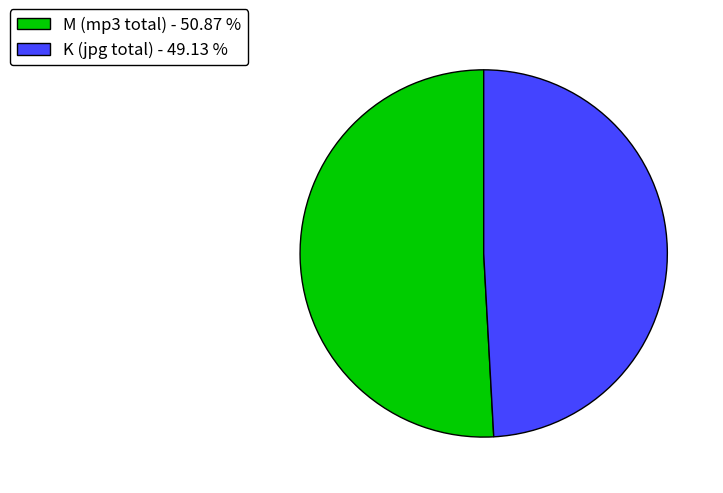

Combined, do M (mp3 total) - 50.87 % and K (jpg total) - 49.13 % account for over 50%?

Yes